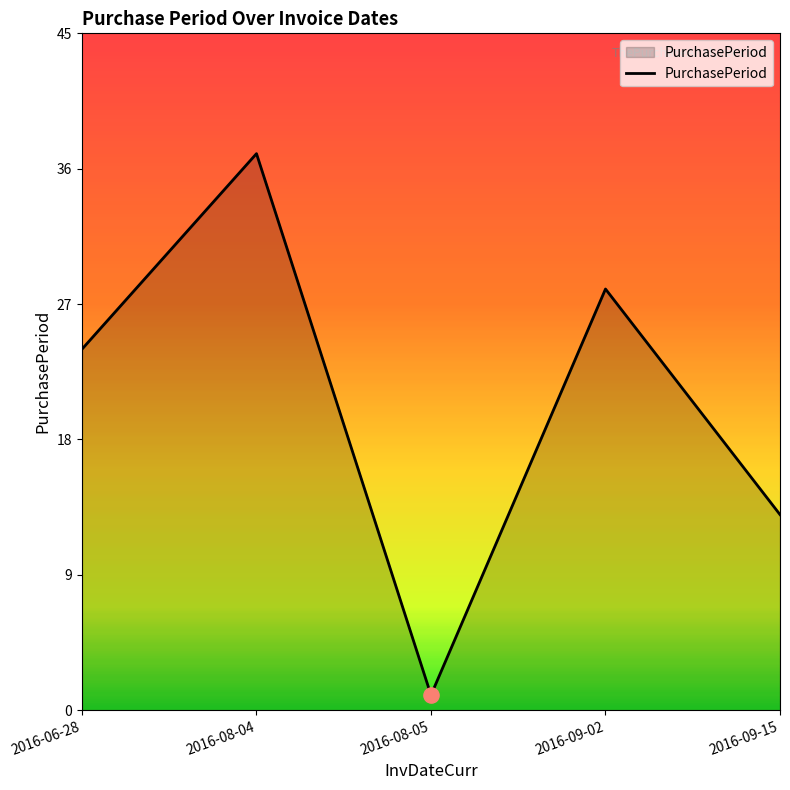

Between 2016-08-04 and 2016-09-02, which is larger?

2016-08-04